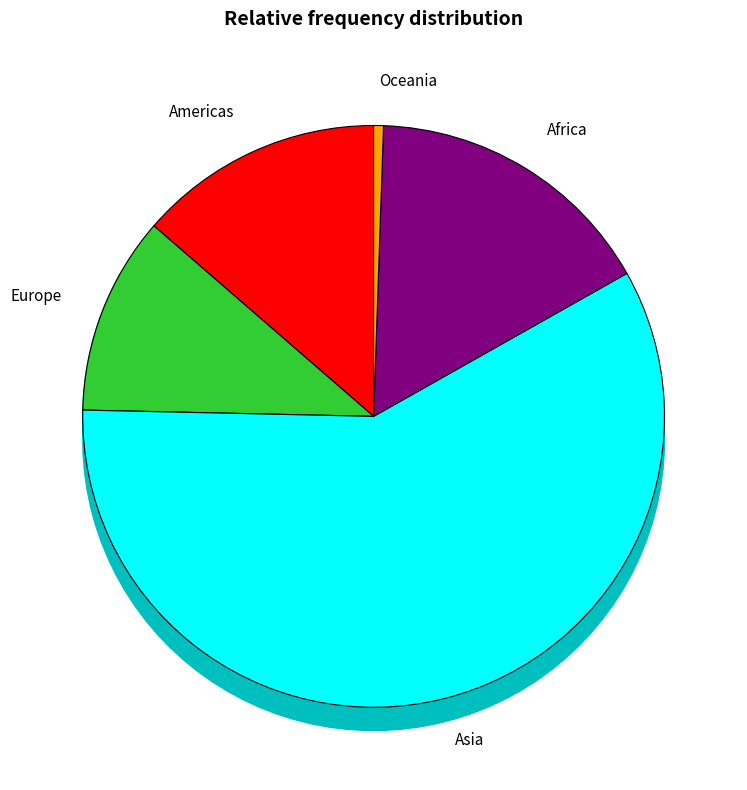

Rank the categories by value from highest to lowest.

Asia, Africa, Americas, Europe, Oceania